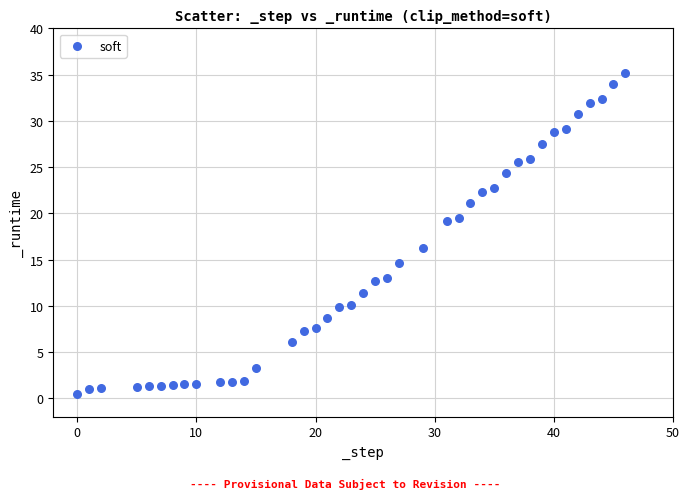

What Y value in the scatter plot is closest to 17?

16.3